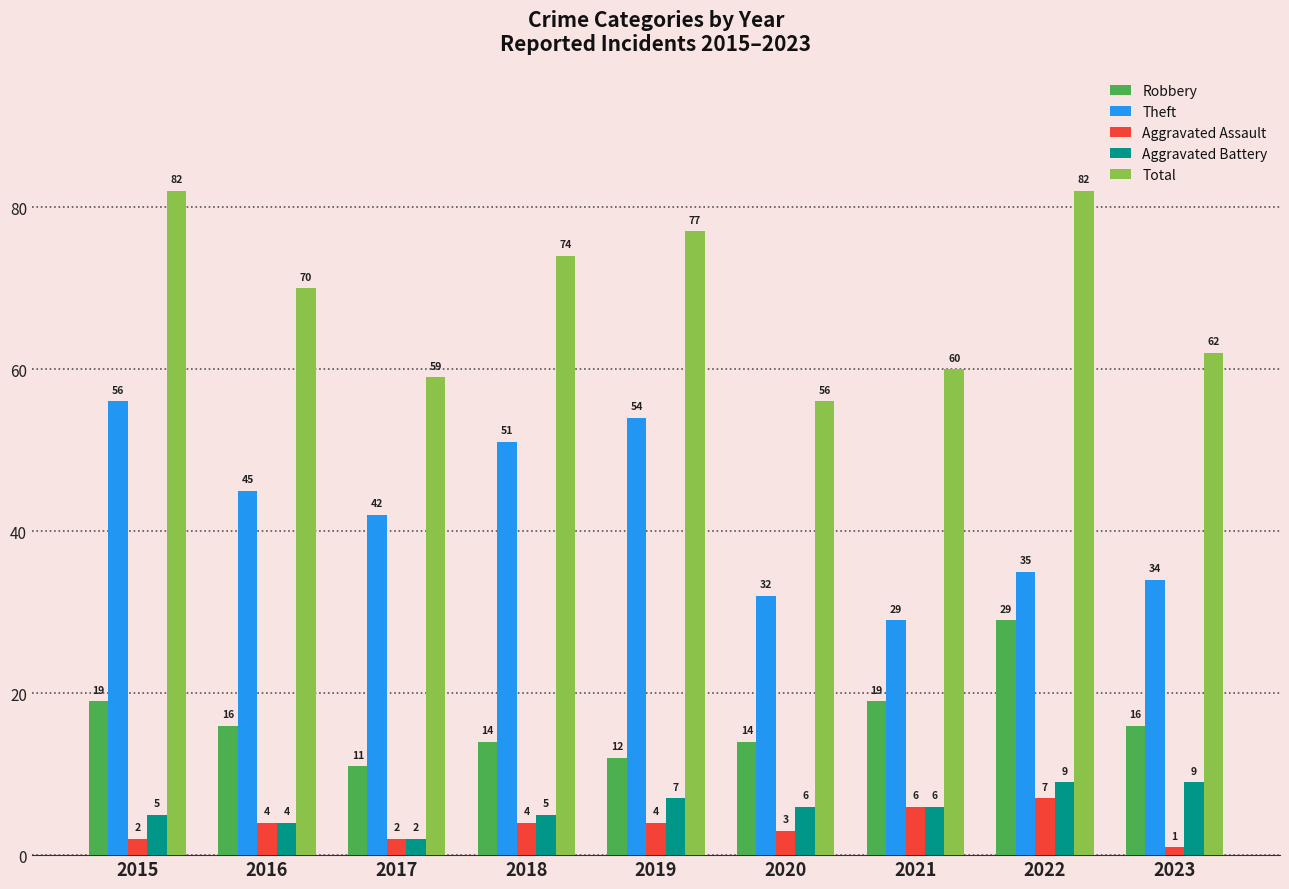

What are all the series names shown in the legend?

Robbery, Theft, Aggravated Assault, Aggravated Battery, Total